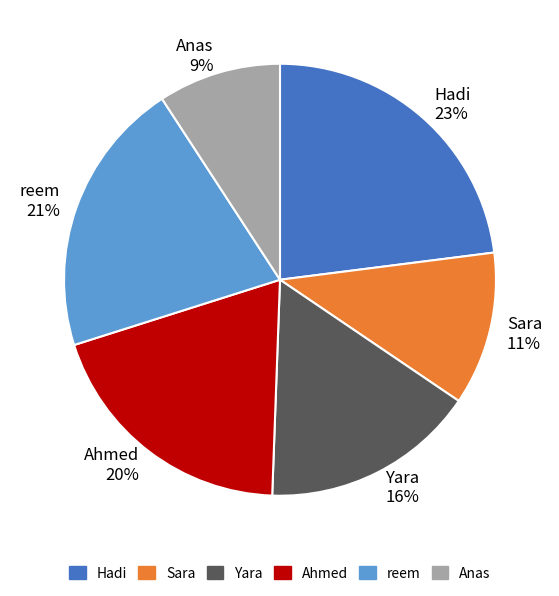

Which category has the biggest portion of the pie?

Hadi